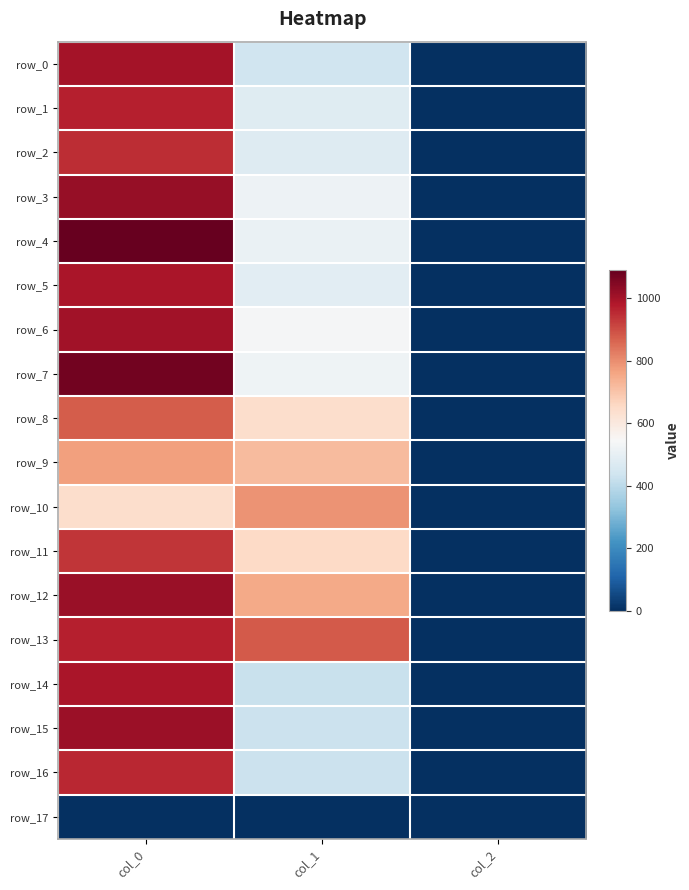

At how many categories does at least one series exceed 795?

2